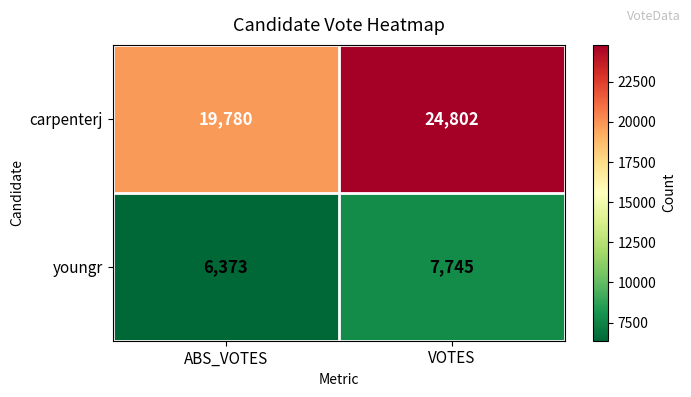

What is the average value of the youngr series?

7059